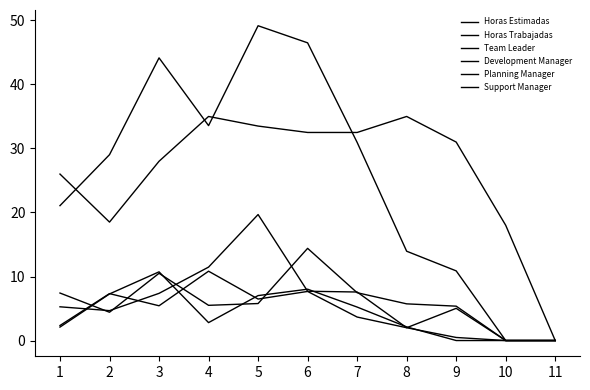

Where does the Horas Trabajadas series first go above 29?

2